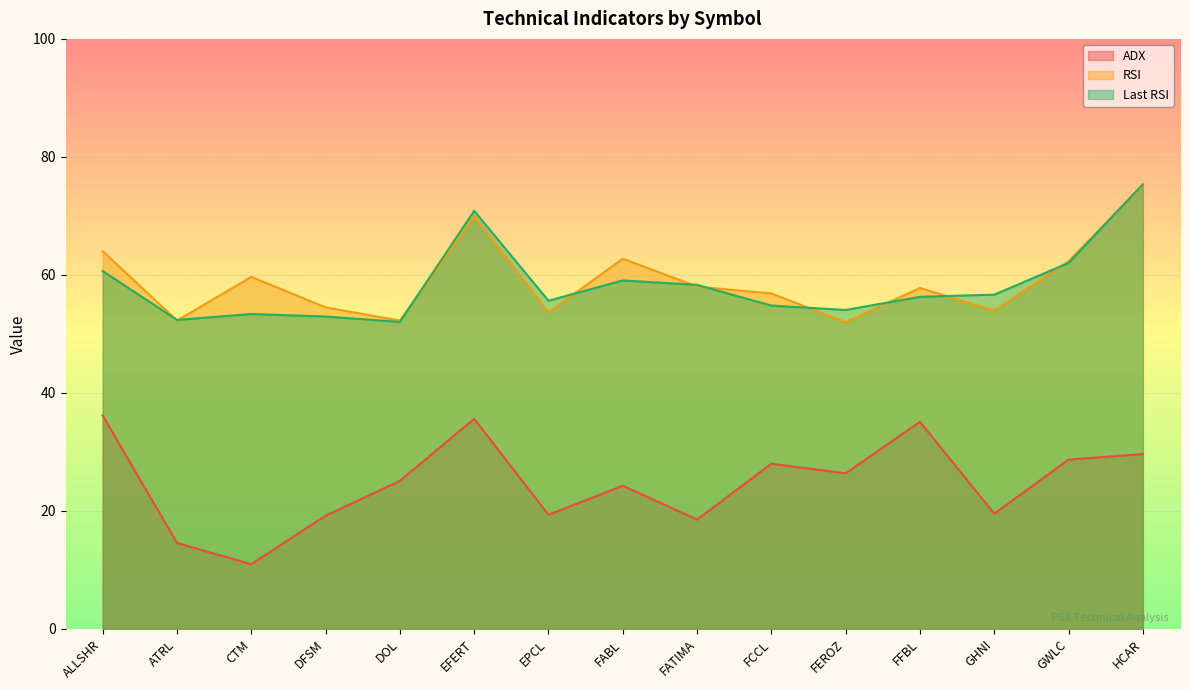

True or false: ADX has a value of 20.8 at FFBL.

False